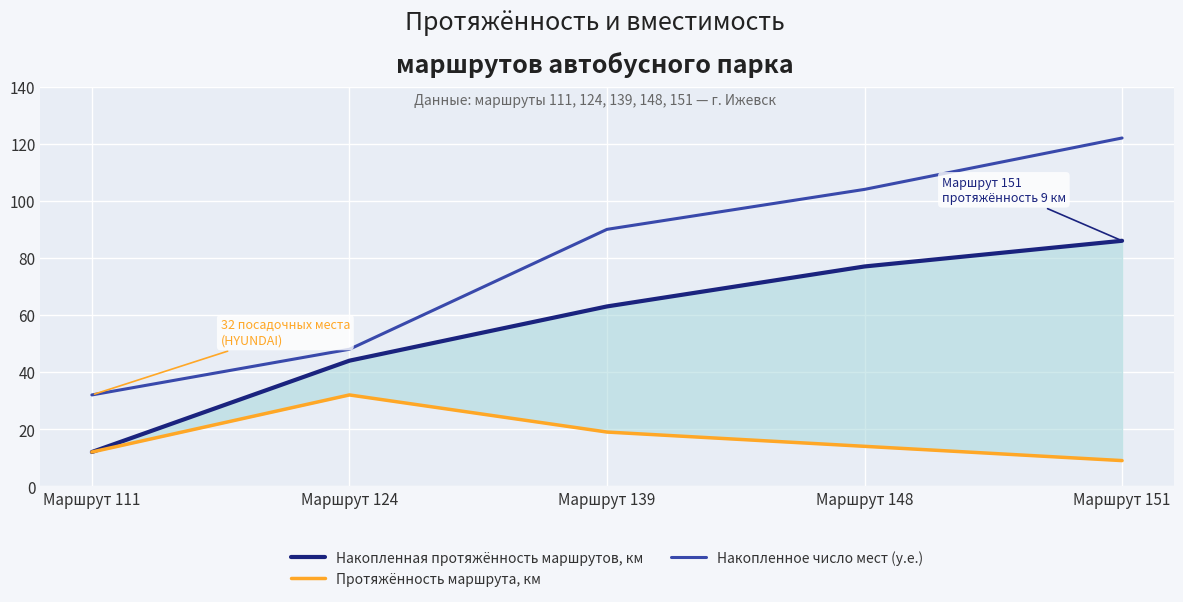

Reading left to right, transcribe all the data shown in this chart.

Накопленная протяжённость маршрутов, км: 12	44	63	77	86
Протяжённость маршрута, км: 12	32	19	14	9
Накопленное число мест (у.е.): 32	48	90	104	122